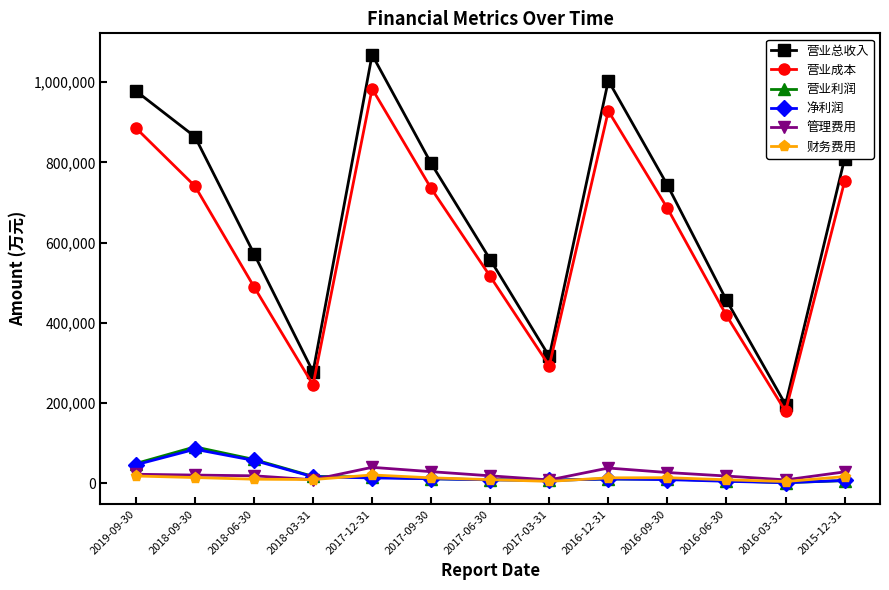

The value of 营业利润 at 2018-06-30 is 59137. True or false?

True